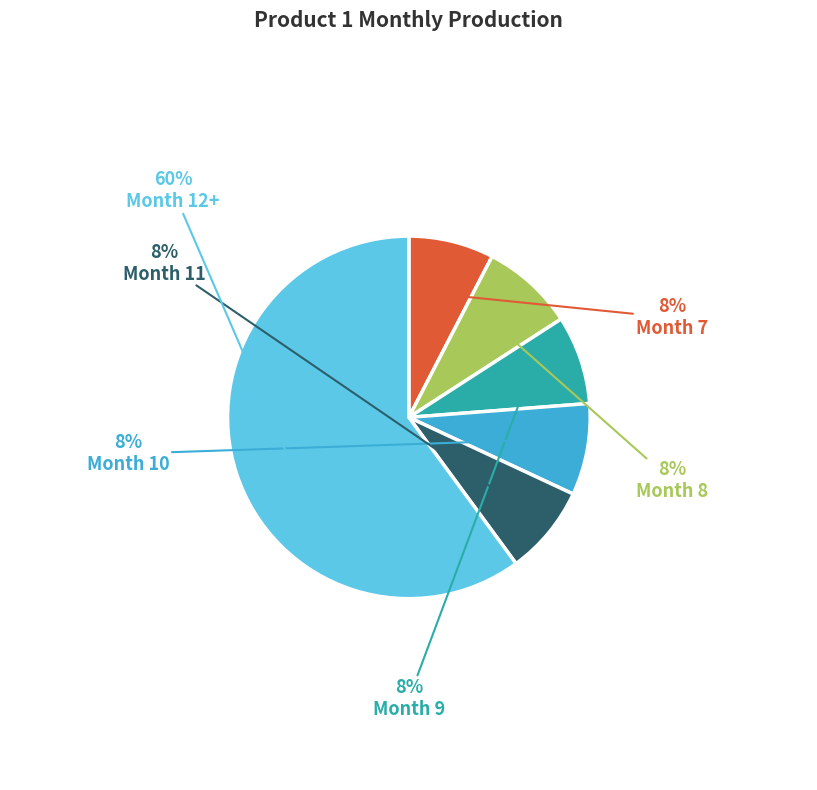

Is there any slice that represents more than half of the pie?

Yes